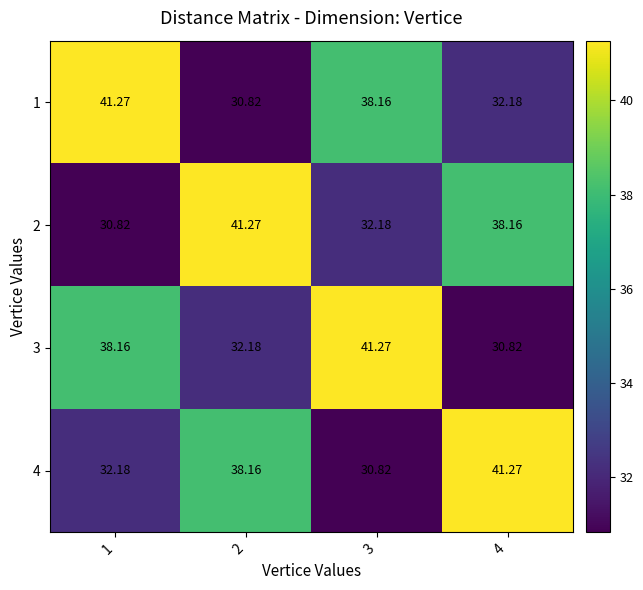

Is the value of 4 at 3 greater than the value of 2 at 4?

No